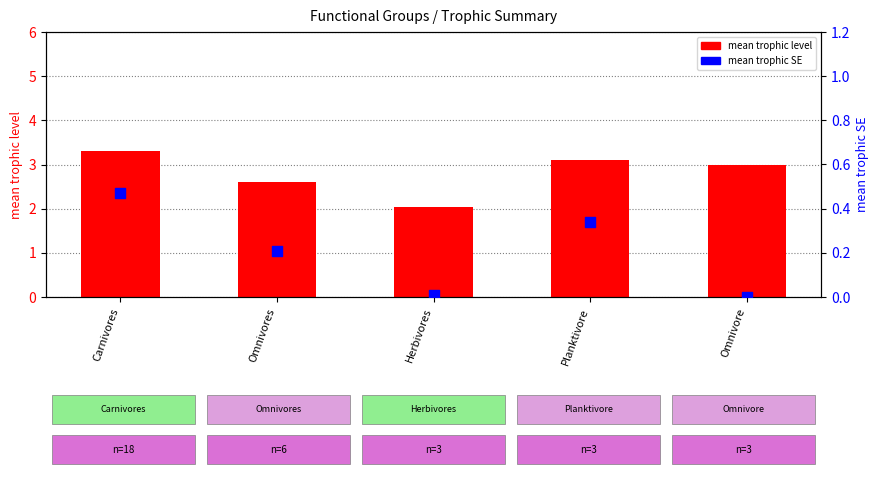

Which series reaches the maximum Y coordinate?

mean trophic level